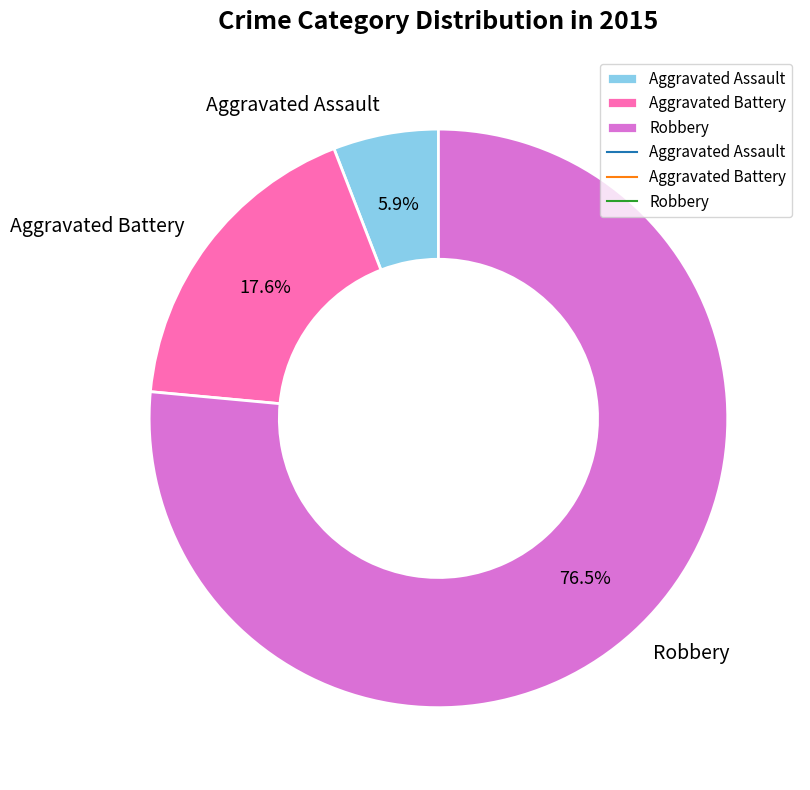

What is the smallest slice in the pie chart?

Aggravated Assault